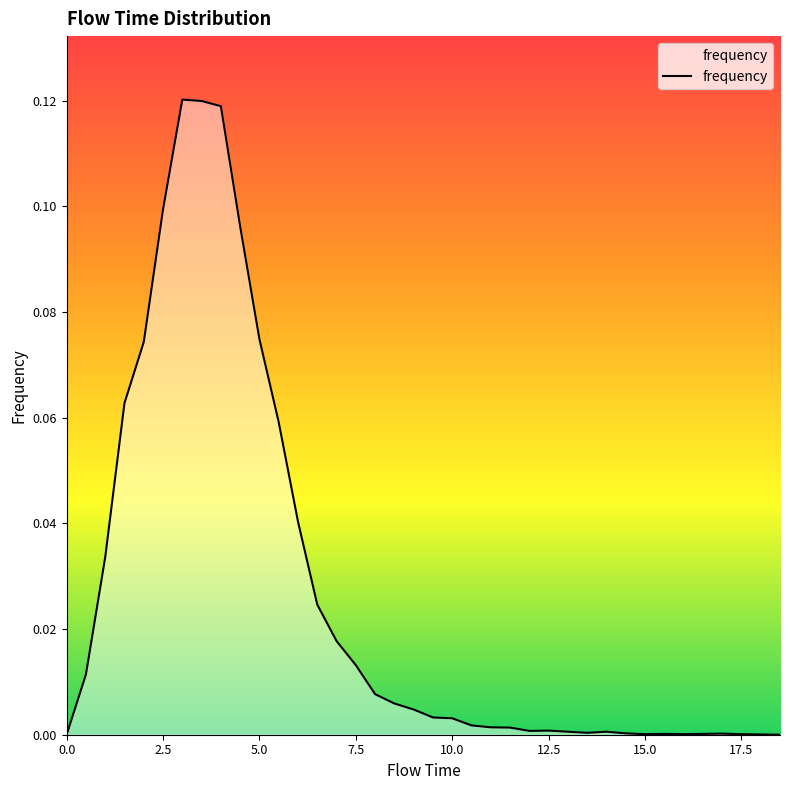

How many lines are shown in the chart?

1